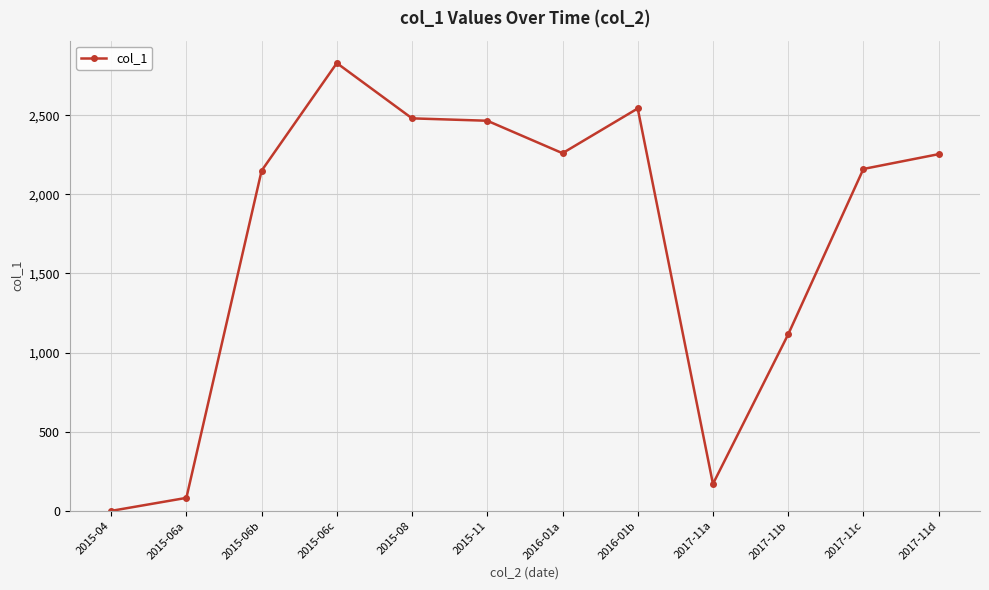

What is the label of the 1st point from the left?

2015-04